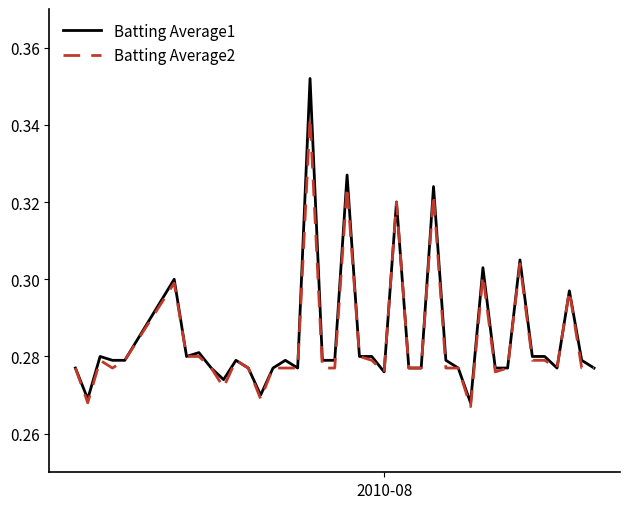

Which series has the largest range (max minus min)?

Batting Average1